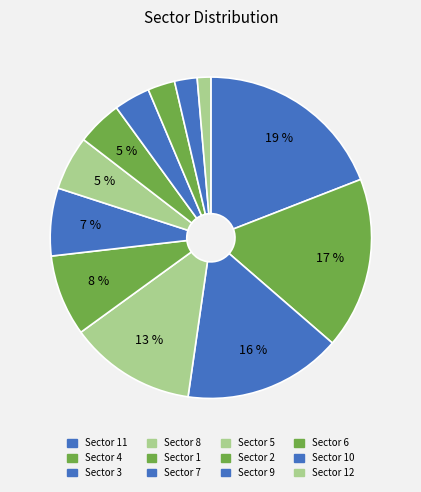

How many segments does this pie chart have?

12